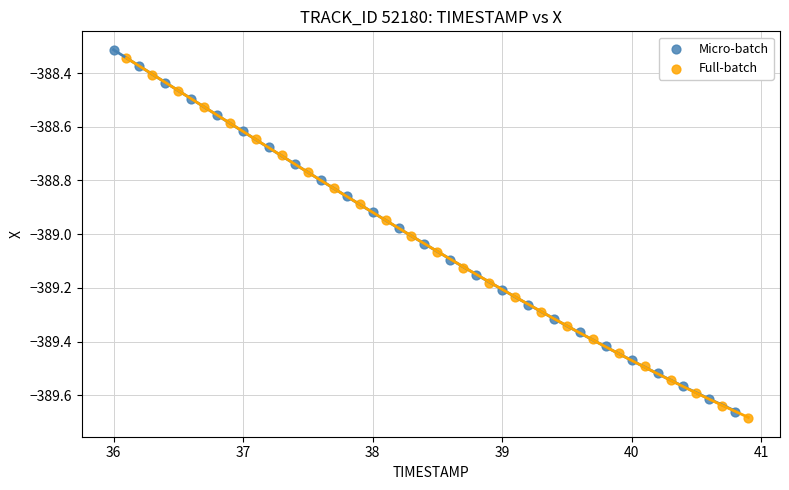

Which series contains the highest Y value?

Micro-batch